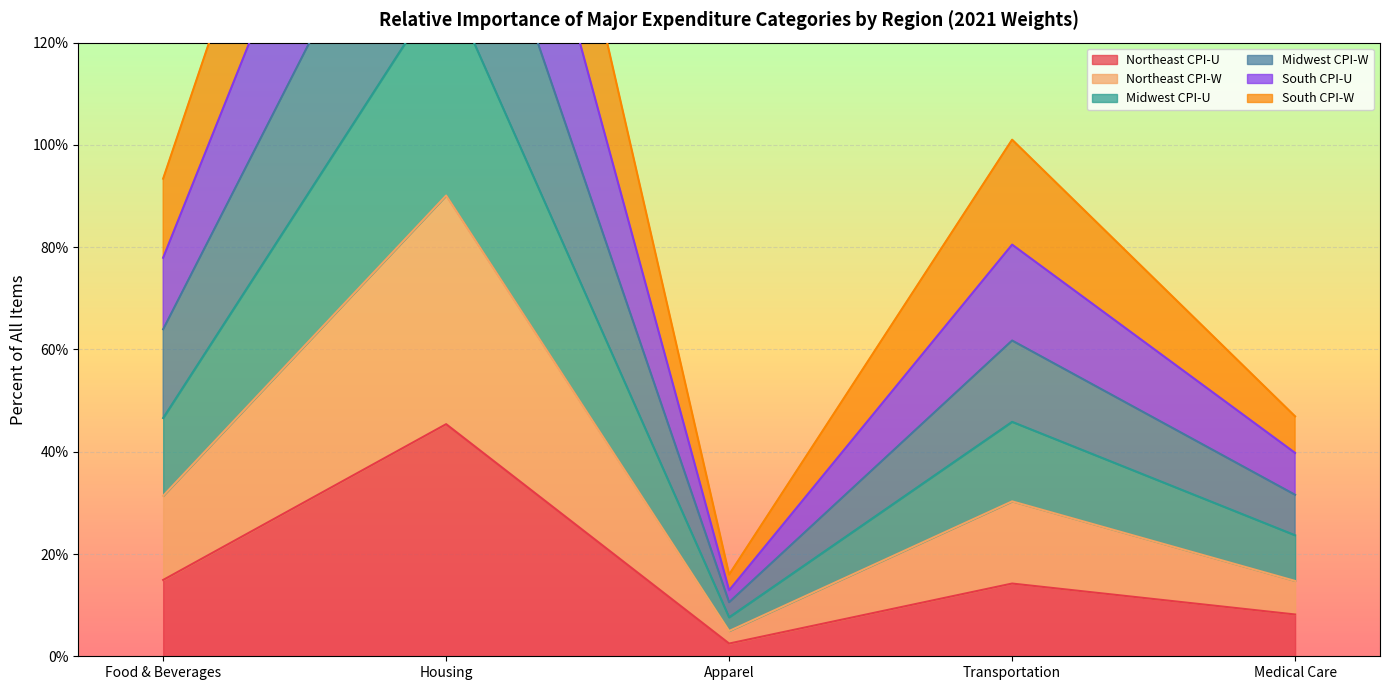

At which category does the chart reach its minimum across all series?

Apparel